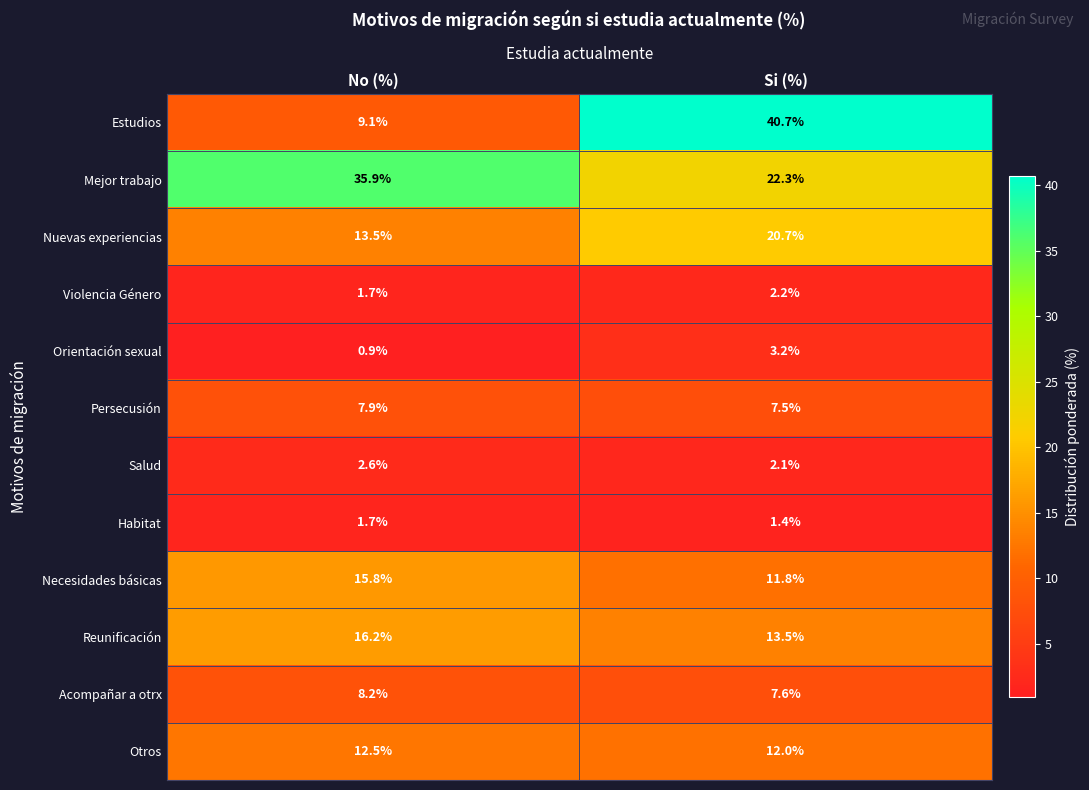

Read the Mejor trabajo value at No (%).

35.9